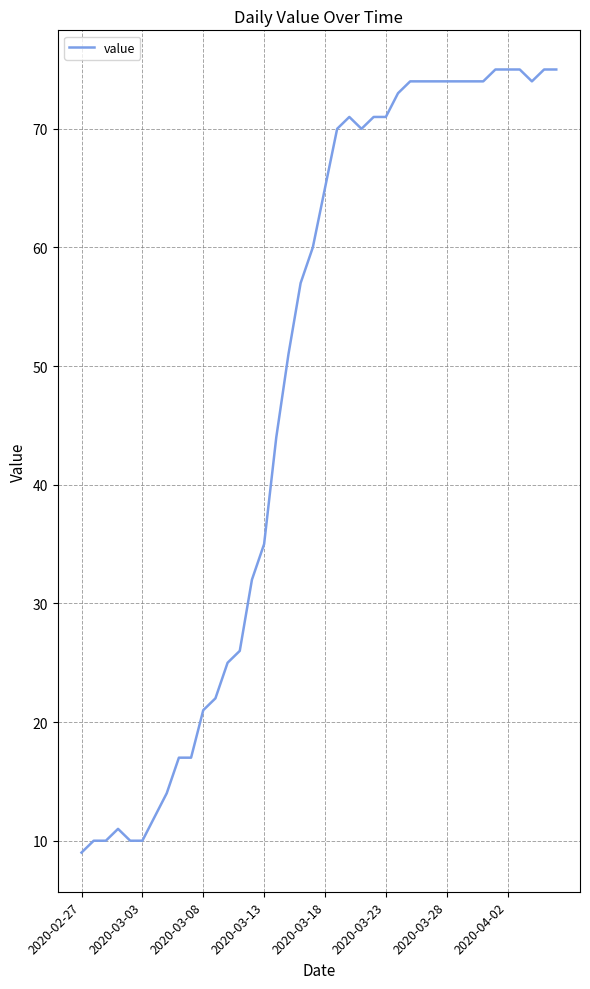

Does the chart display data point markers on the line(s)?

No